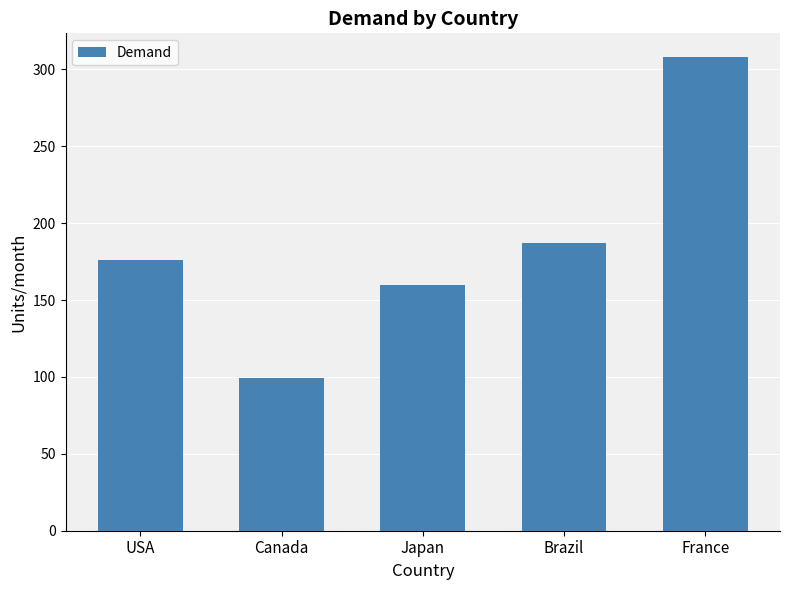

Reading left to right, what are all the values shown in this chart?

176.0	99.0	159.5	187.0	308.0